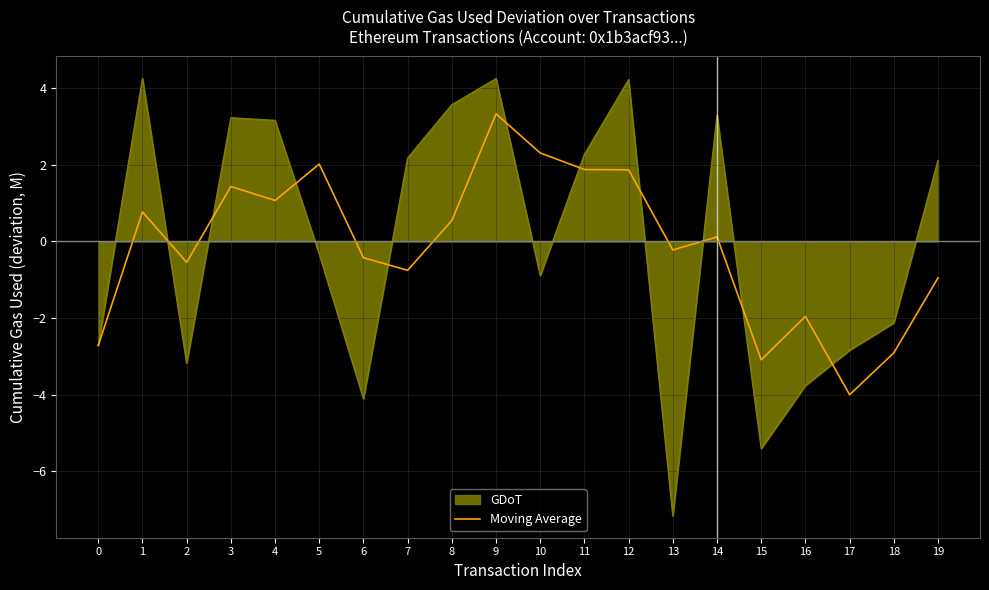

What is the maximum value shown in the chart?

4.3